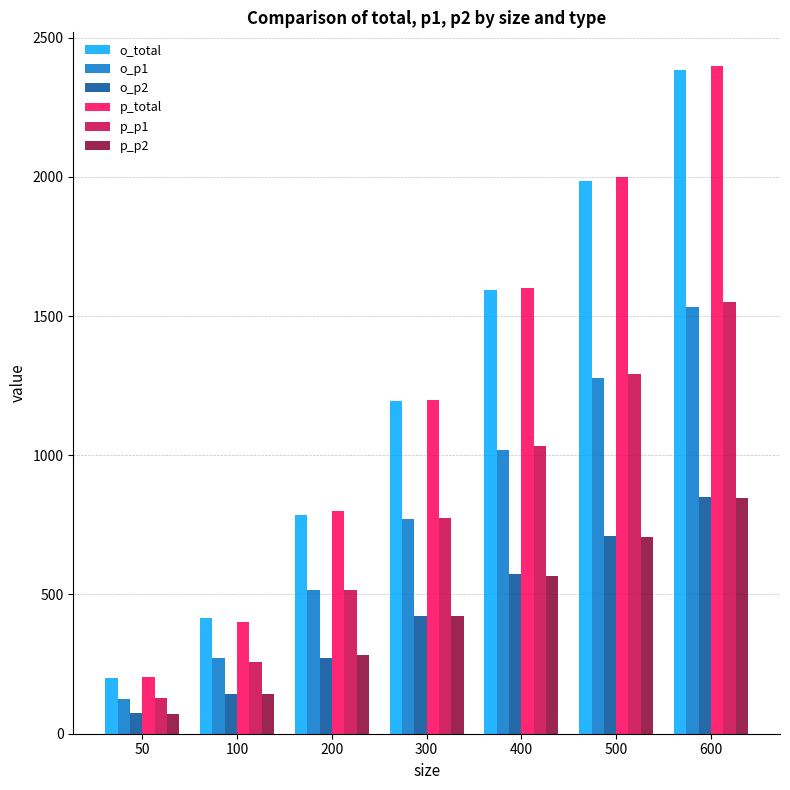

At which category does the chart reach its minimum across all series?

50